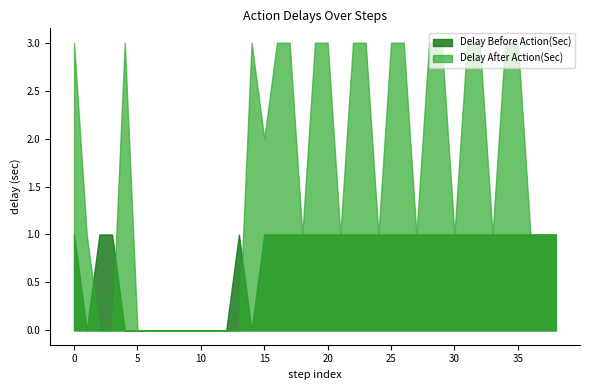

How many lines are shown in the chart?

2